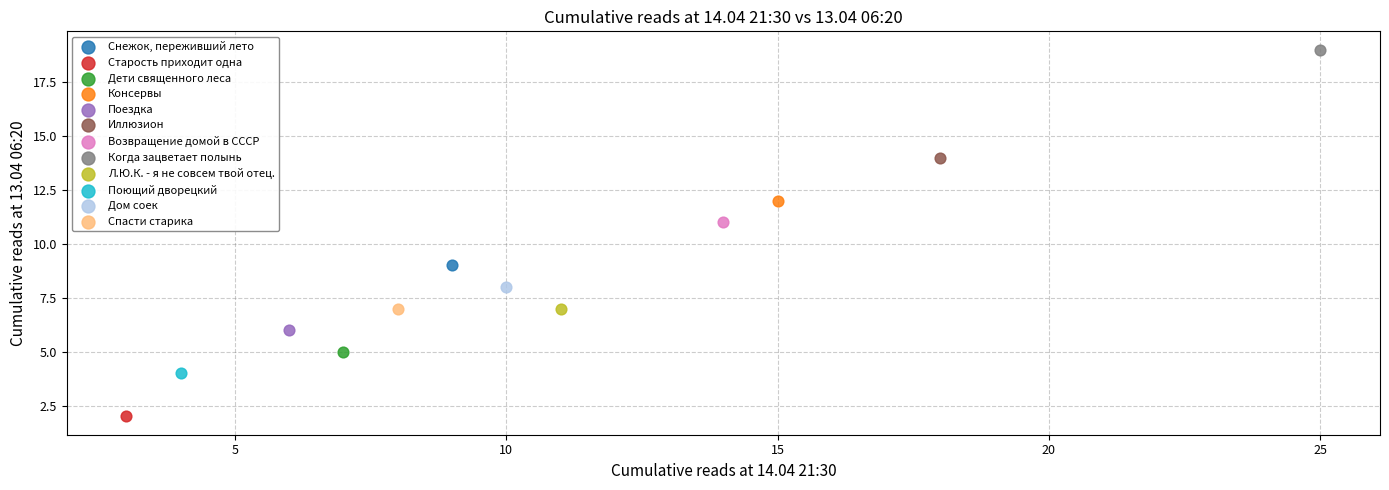

What are all the series names shown in the legend?

Снежок, переживший лето, Старость приходит одна, Дети священного леса, Консервы, Поездка, Иллюзион, Возвращение домой в СССР, Когда зацветает полынь, Л.Ю.К. - я не совсем твой отец., Поющий дворецкий, Дом соек, Спасти старика